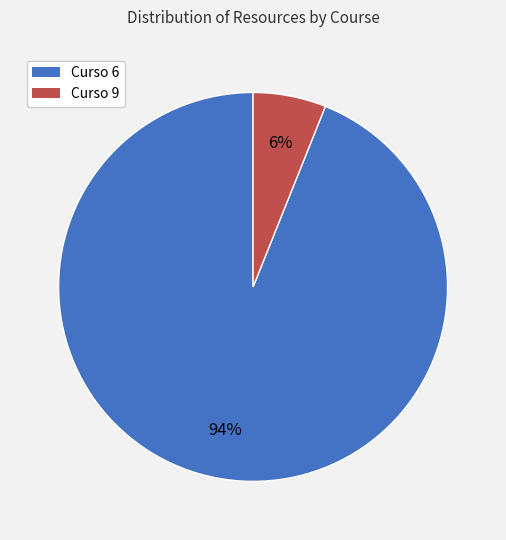

Between Curso 9 and Curso 6, which is larger?

Curso 6